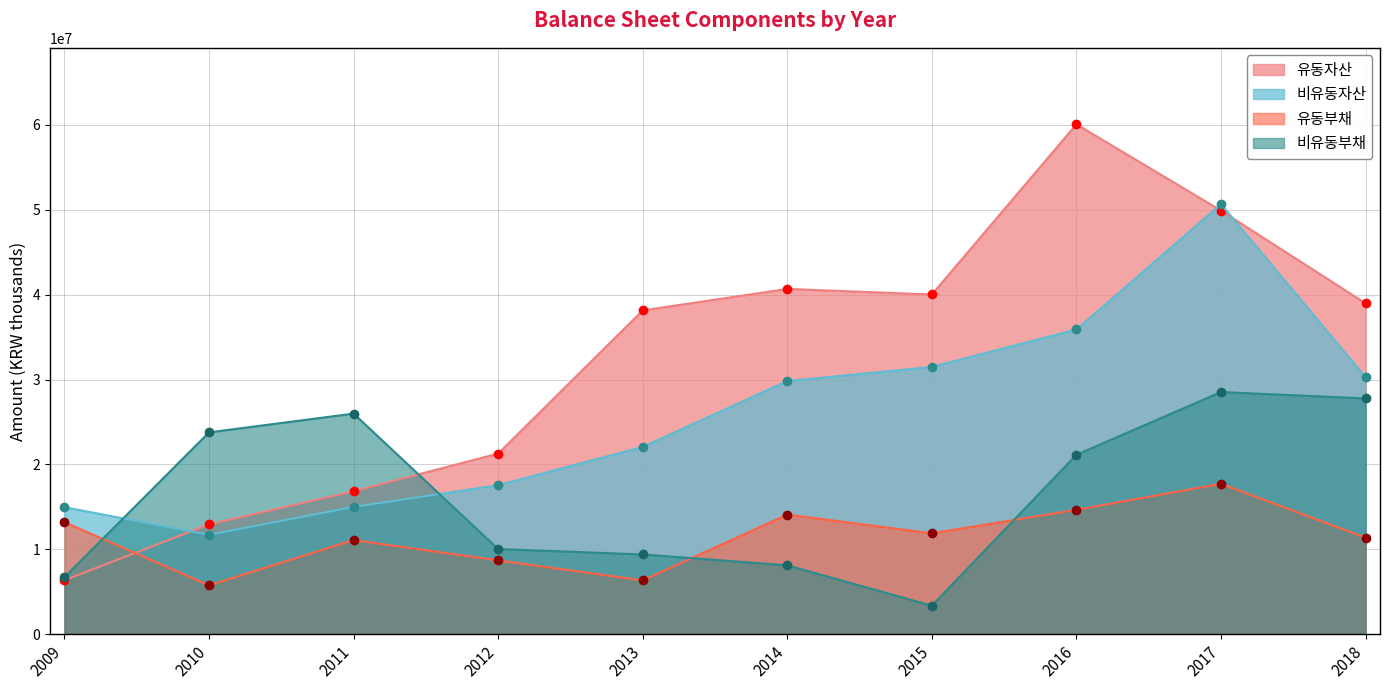

At which category does 유동부채 reach its first local valley?

2010